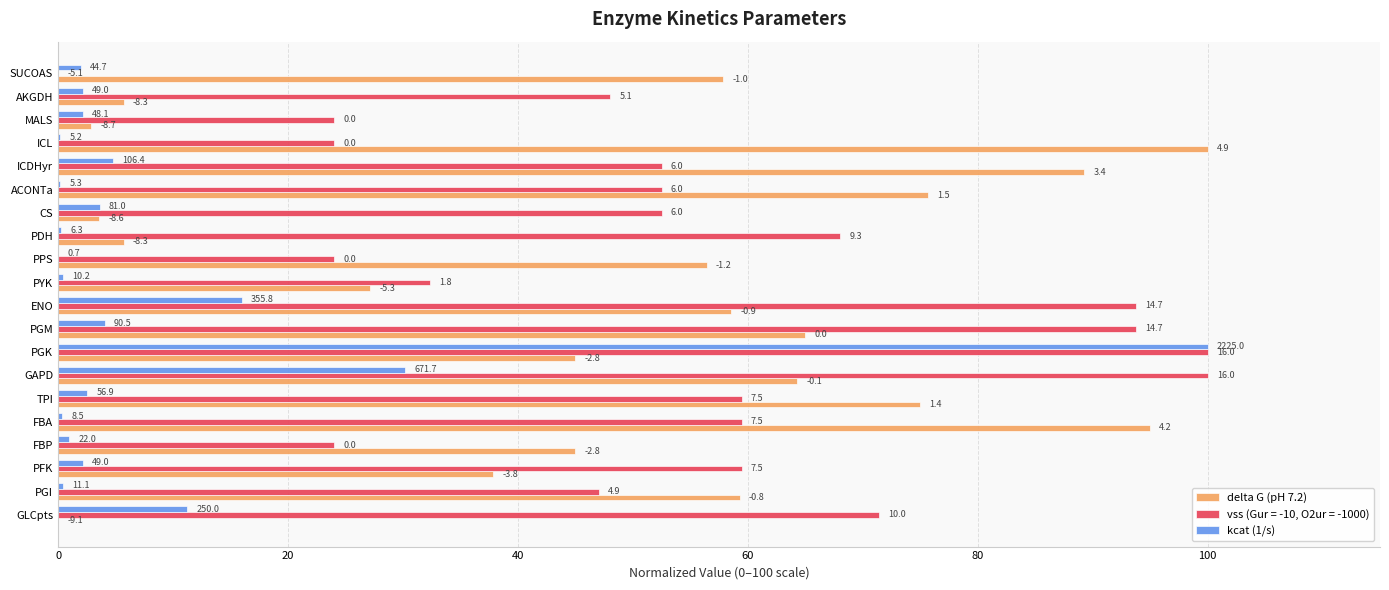

What are all the series names shown in the legend?

delta G (pH 7.2), vss (Gur = -10, O2ur = -1000), kcat (1/s)